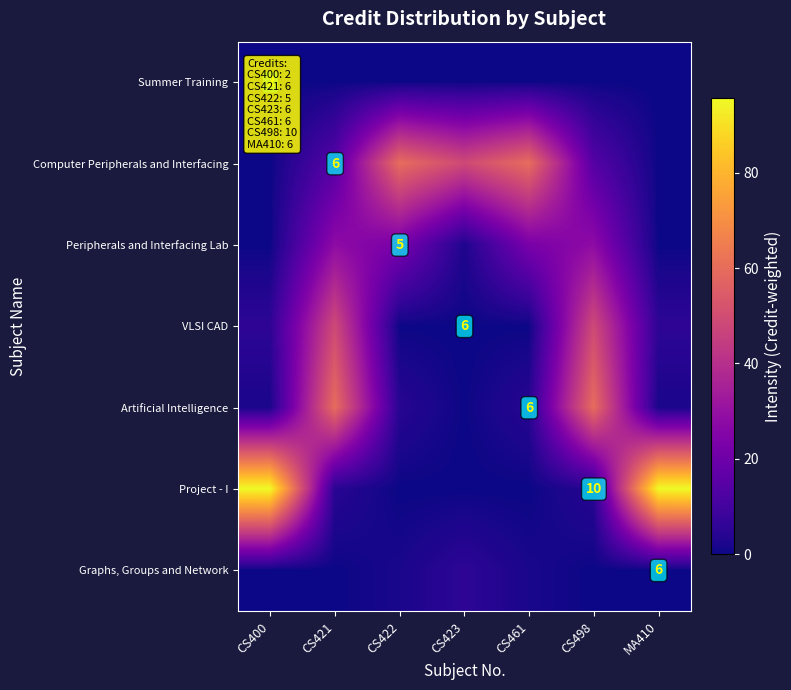

Where does the Project - I series first go above 4?

CS400